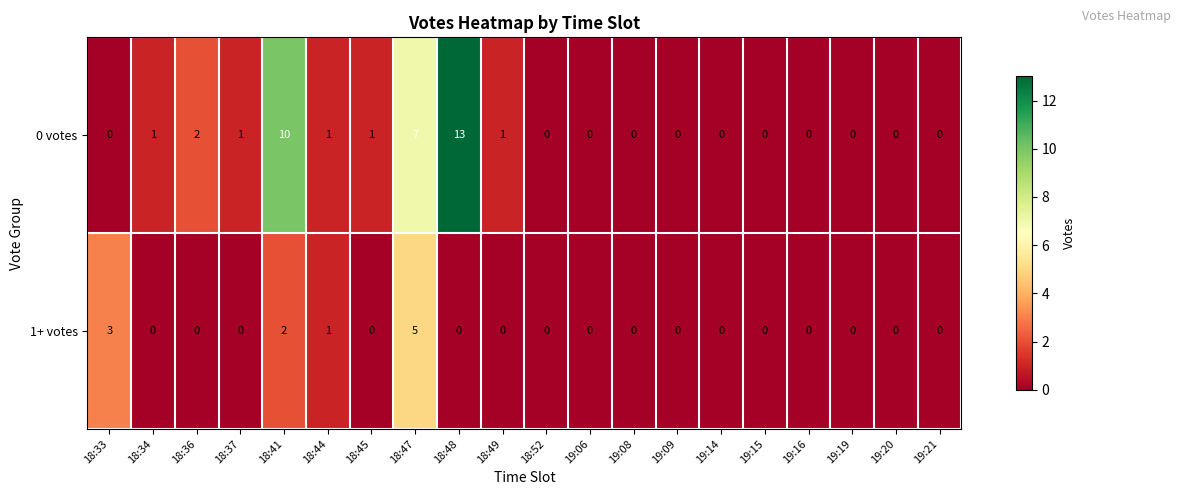

List the series in order of their overall mean, highest first.

0 votes, 1+ votes